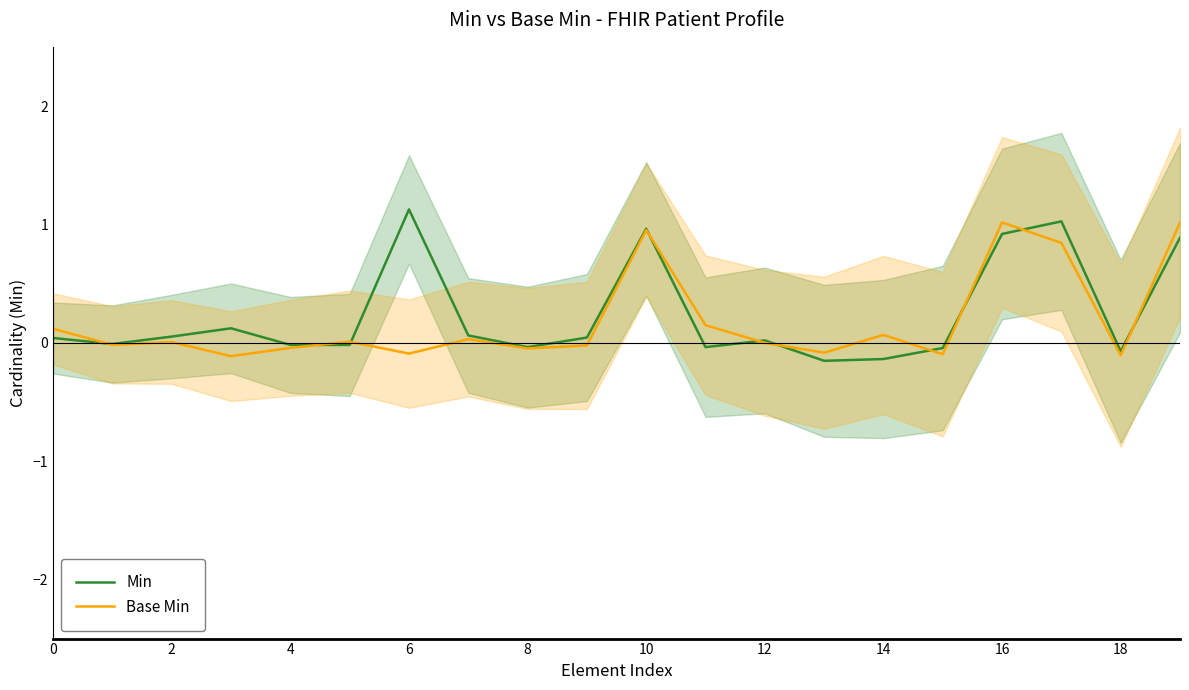

What is the highest value of the Base Min series?

1.0